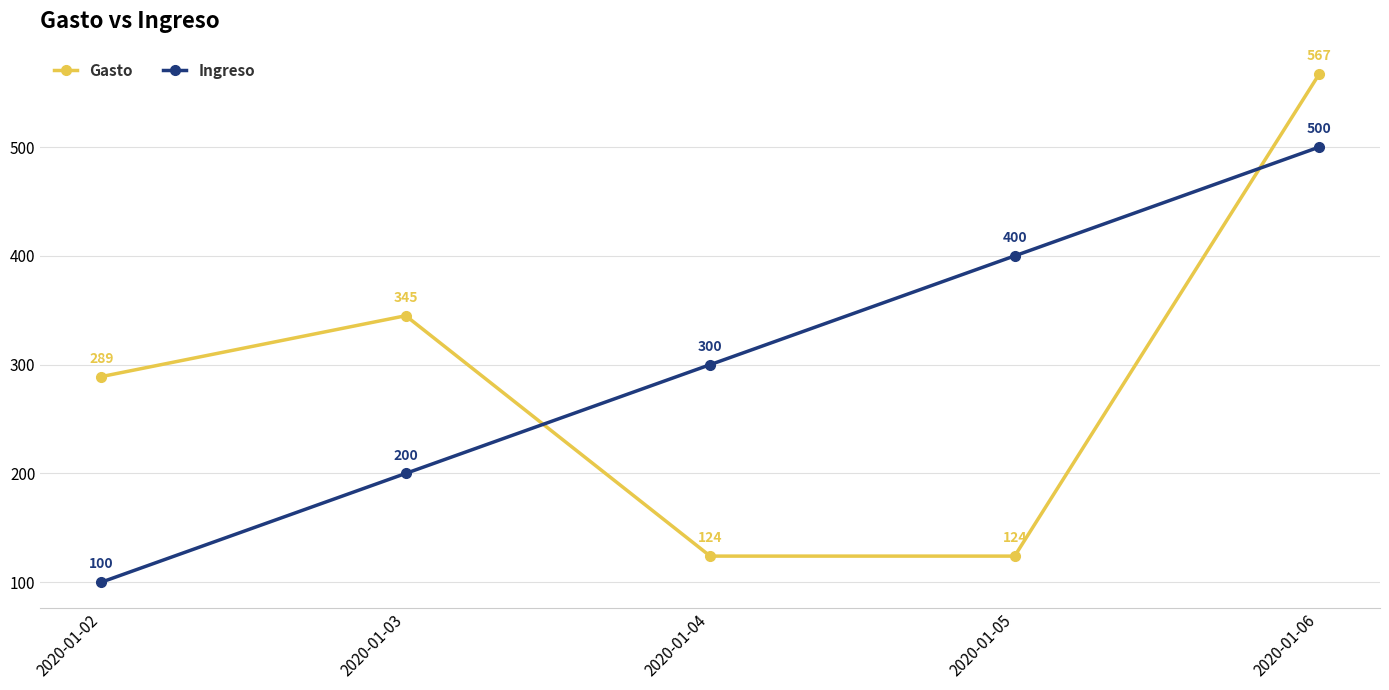

Is it true that Gasto equals 85 at 2020-01-04?

False